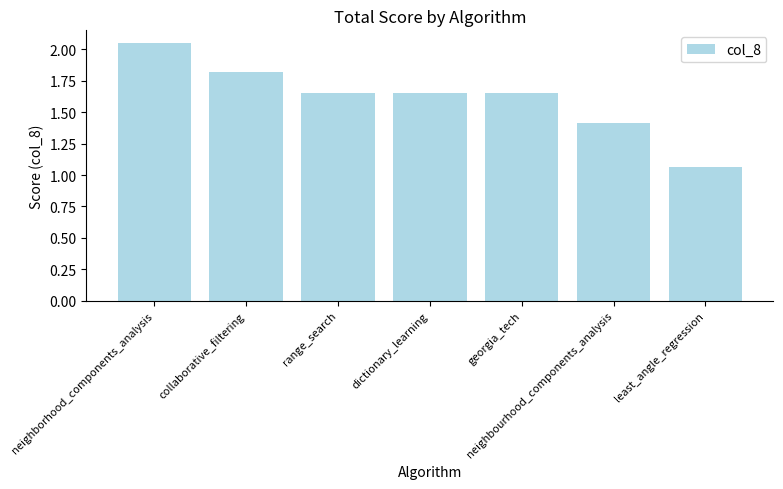

At which category does the chart reach its minimum across all series?

least_angle_regression